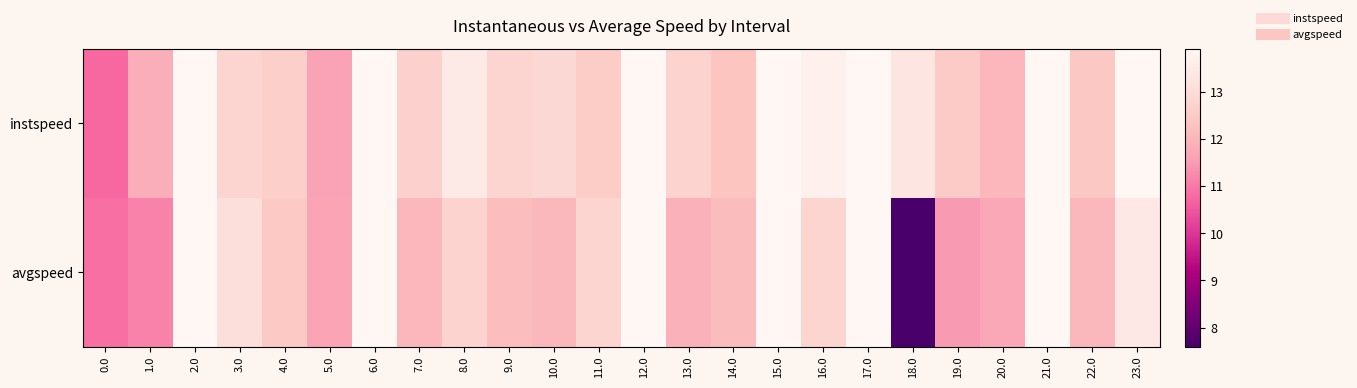

Which series has the widest spread of values?

avgspeed